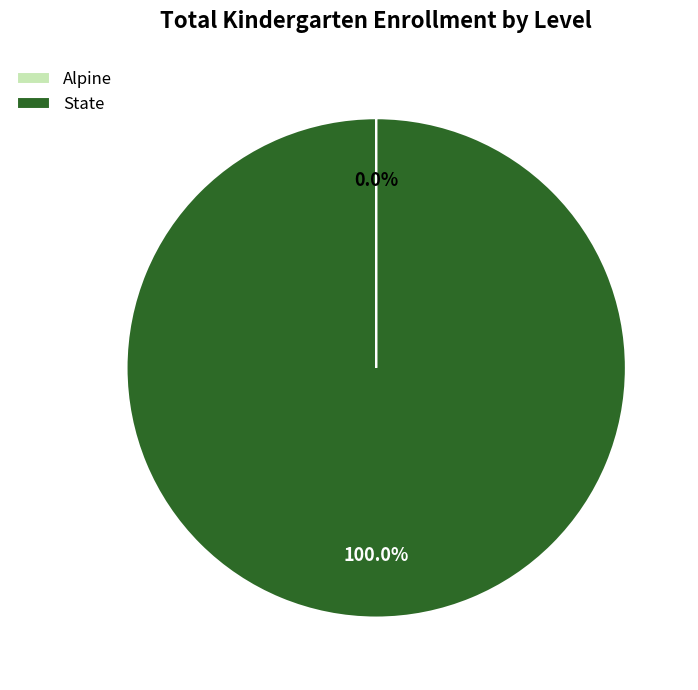

Which category has the biggest portion of the pie?

State